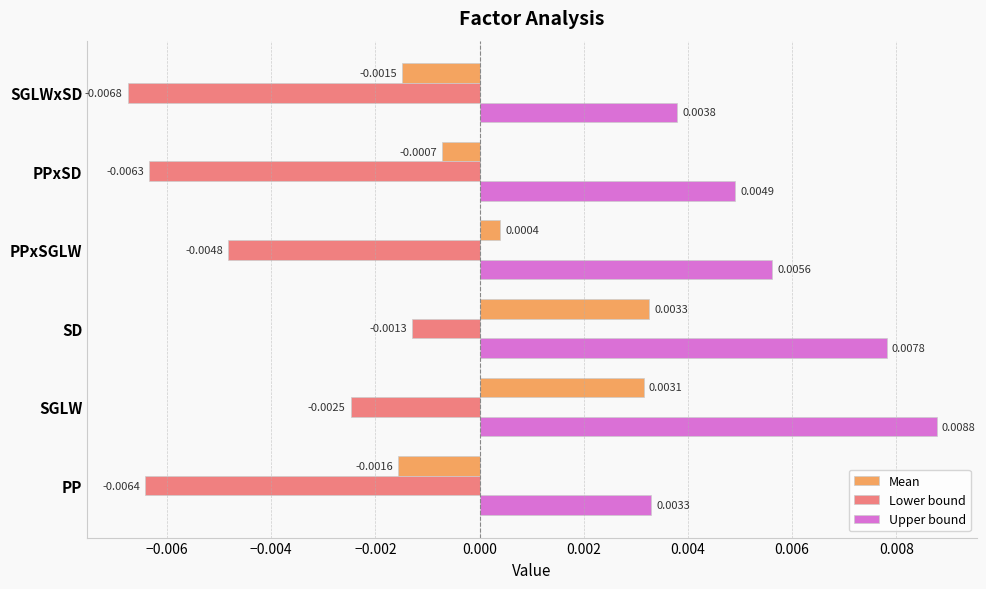

Which series changed the most between PP and PPxSGLW?

Upper bound